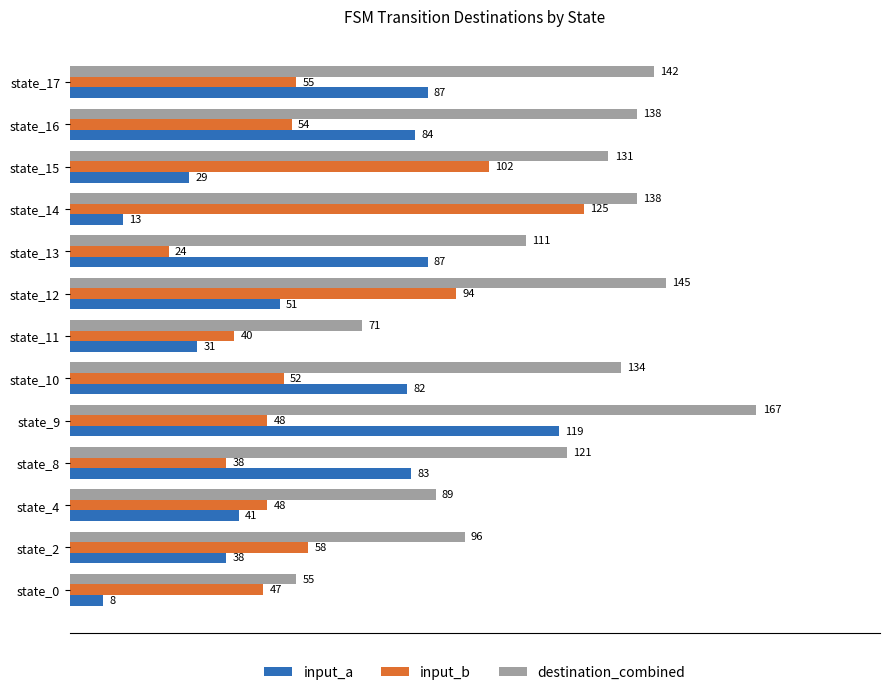

What is the sum of the destination_combined values at state_12 and state_17?

287